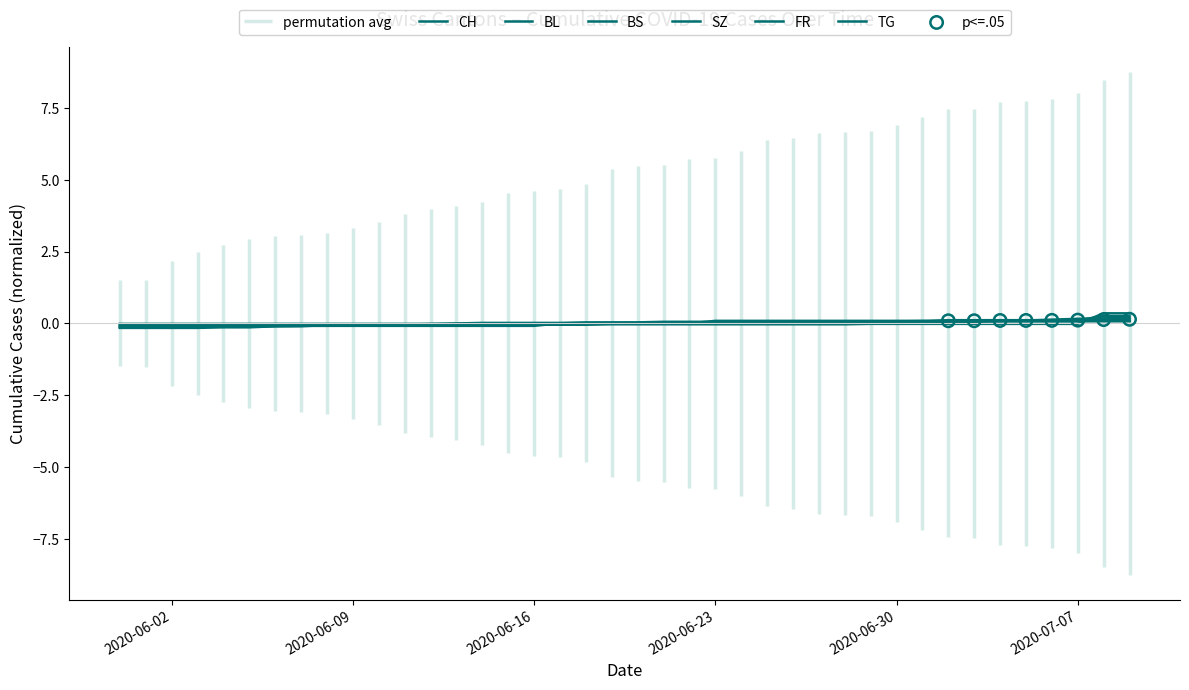

Which series has the largest Y range (max minus min)?

TG